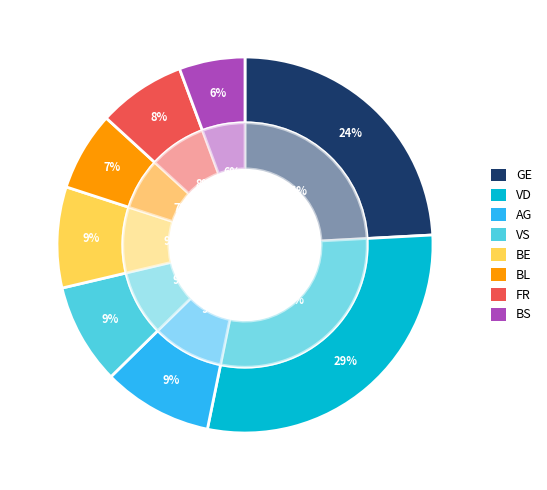

Count the number of slices in the pie.

8